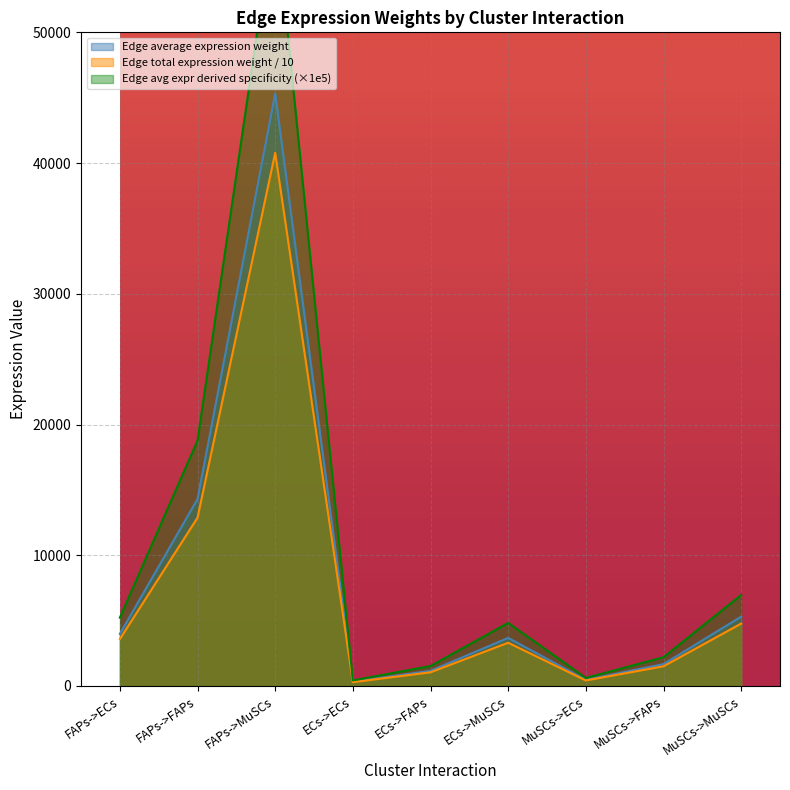

At which label is Edge average expression weight closest to 22819?

FAPs->FAPs